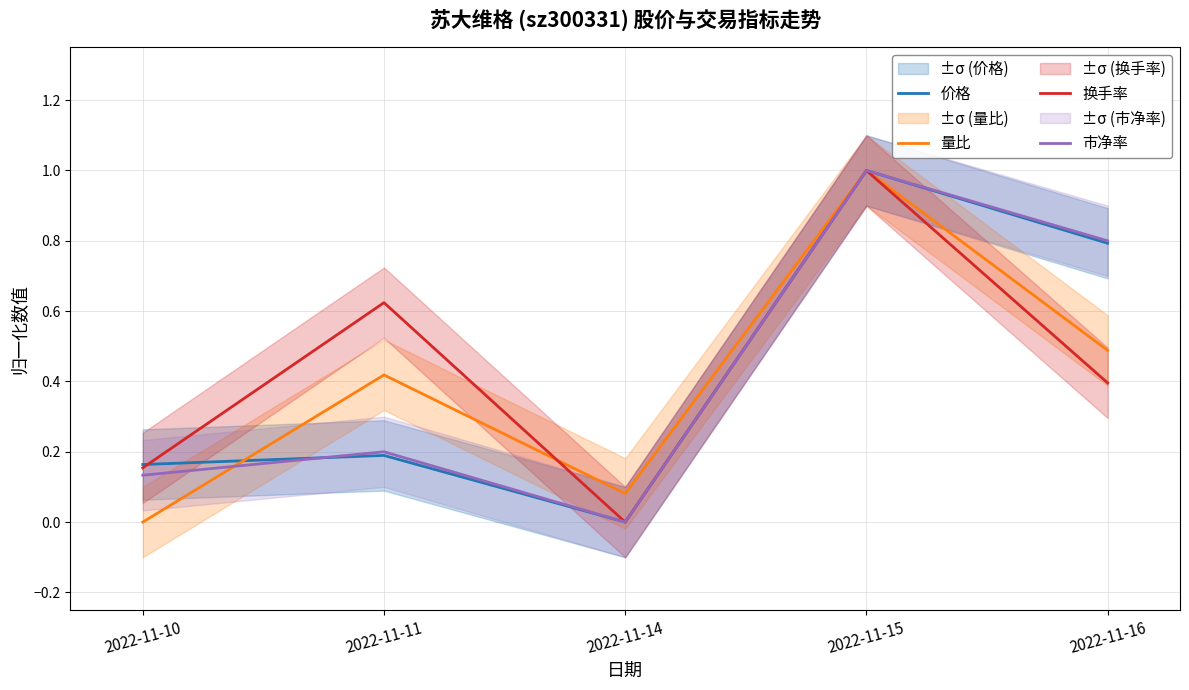

Reading left to right, what are all the values shown in this chart?

价格: 2022-11-10=0.2	2022-11-11=0.2	2022-11-14=0.0	2022-11-15=1.0	2022-11-16=0.8
量比: 2022-11-10=0.0	2022-11-11=0.4	2022-11-14=0.1	2022-11-15=1.0	2022-11-16=0.5
换手率: 2022-11-10=0.2	2022-11-11=0.6	2022-11-14=0.0	2022-11-15=1.0	2022-11-16=0.4
市净率: 2022-11-10=0.1	2022-11-11=0.2	2022-11-14=0.0	2022-11-15=1.0	2022-11-16=0.8